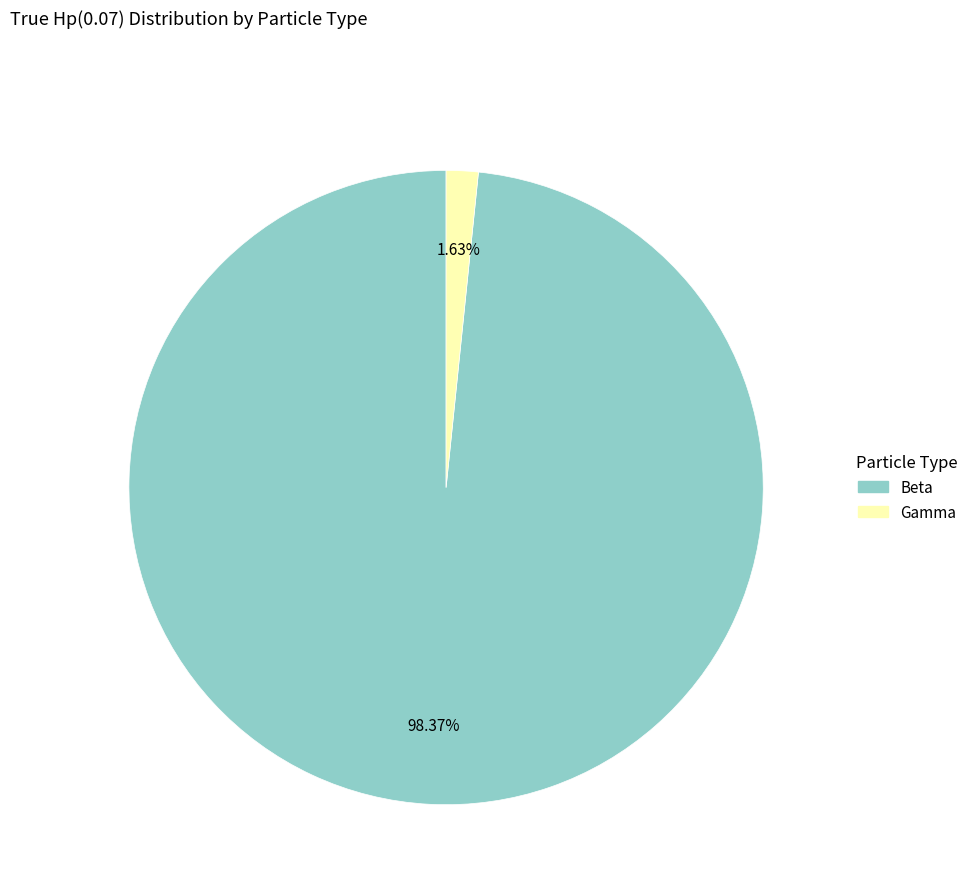

How many segments does this pie chart have?

2